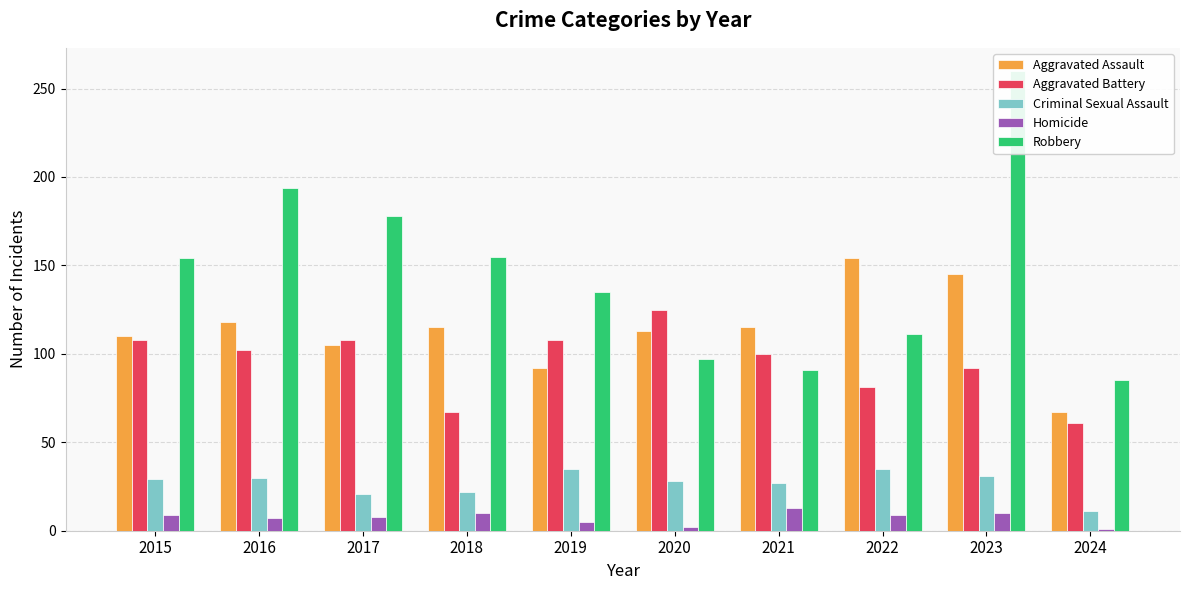

Rank the series at 2024 from lowest to highest value.

Homicide, Criminal Sexual Assault, Aggravated Battery, Aggravated Assault, Robbery